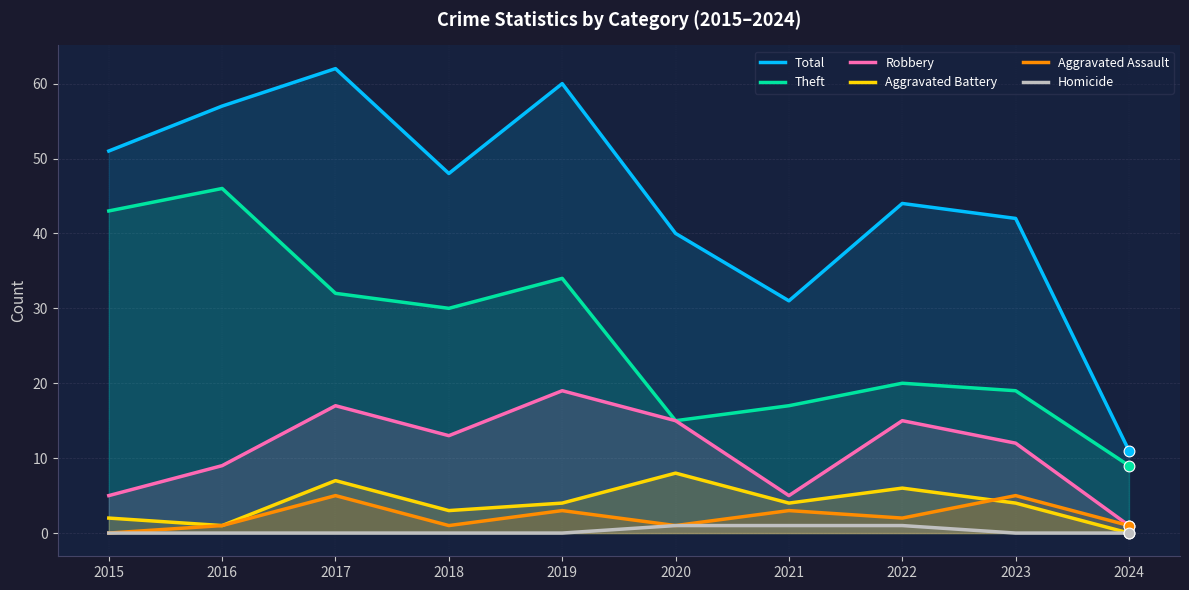

Which series reaches the minimum Y coordinate?

Aggravated Battery